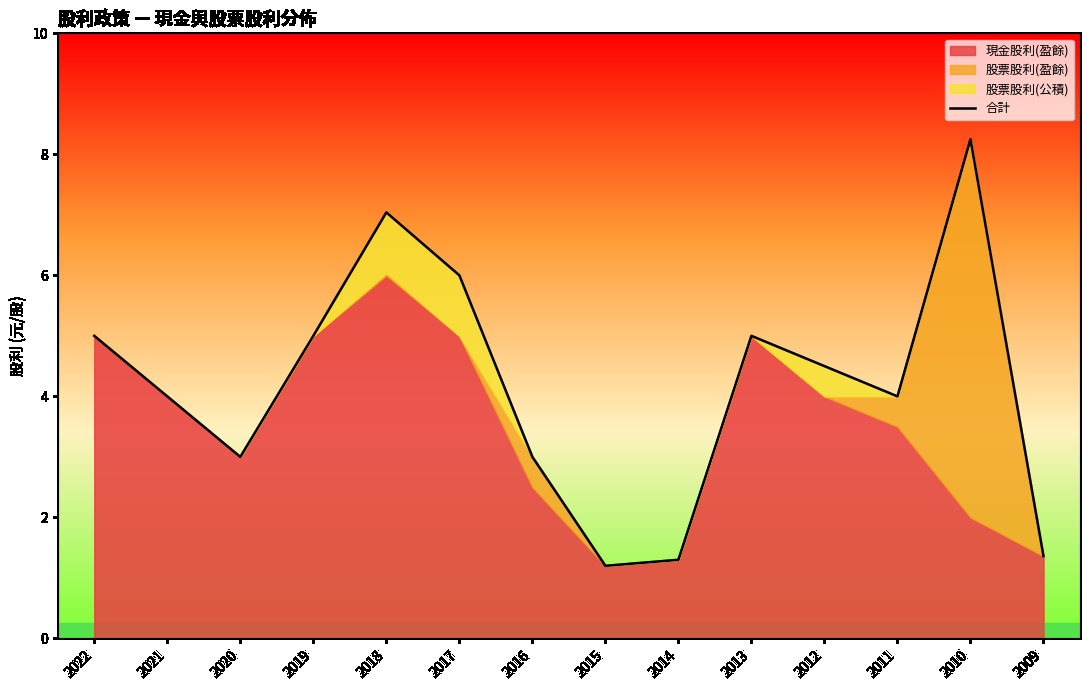

Approximately how many times larger is the value at 2017 compared to 2010?

0.7